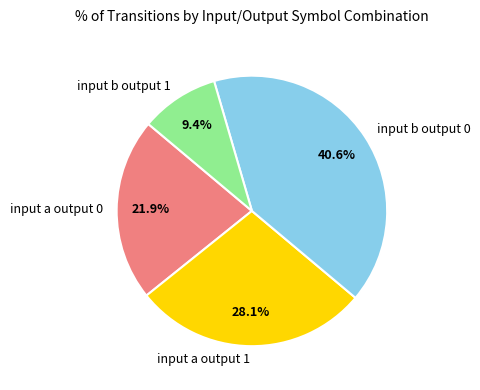

Which slice is the smallest?

input b output 1